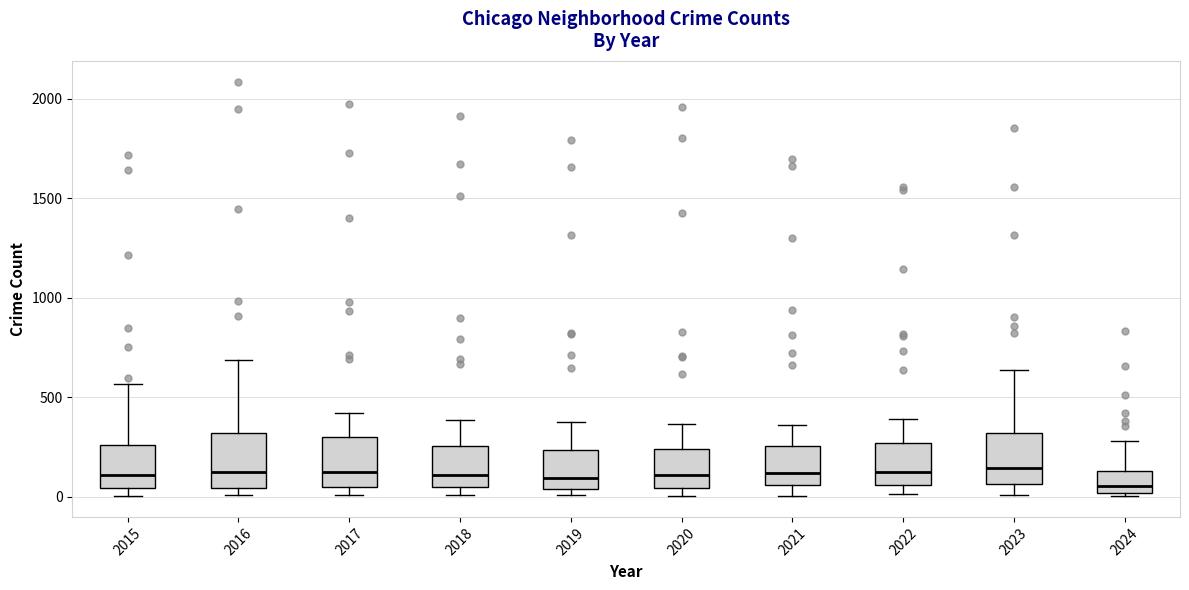

Reading left to right, read every box against the y-axis: the position of its median line, the range the box covers, and the ends of its whiskers. The values are not printed on the chart, so give them approximately, as read against the axis.

2015: median 100, box 50 to 250, whiskers 0 to 550
2016: median 150, box 50 to 300, whiskers 0 to 700
2017: median 100, box 50 to 300, whiskers 0 to 400
2018: median 100, box 50 to 250, whiskers 0 to 400
2019: median 100, box 50 to 250, whiskers 0 to 400
2020: median 100, box 50 to 250, whiskers 0 to 350
2021: median 100, box 50 to 250, whiskers 0 to 350
2022: median 100, box 50 to 250, whiskers 0 to 400
2023: median 150, box 50 to 300, whiskers 0 to 650
2024: median 50, box 0 to 150, whiskers 0 (just below the box's lower edge) to 300